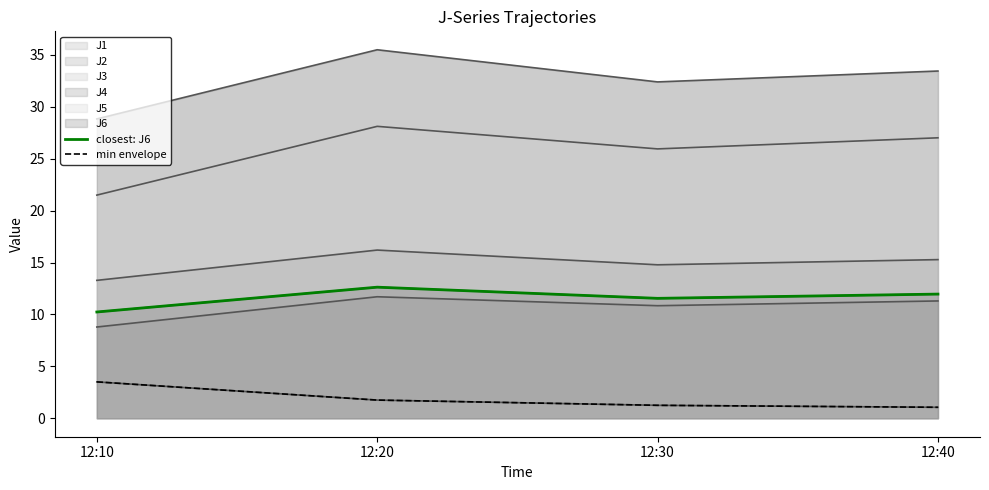

Does the chart display data point markers on the line(s)?

No